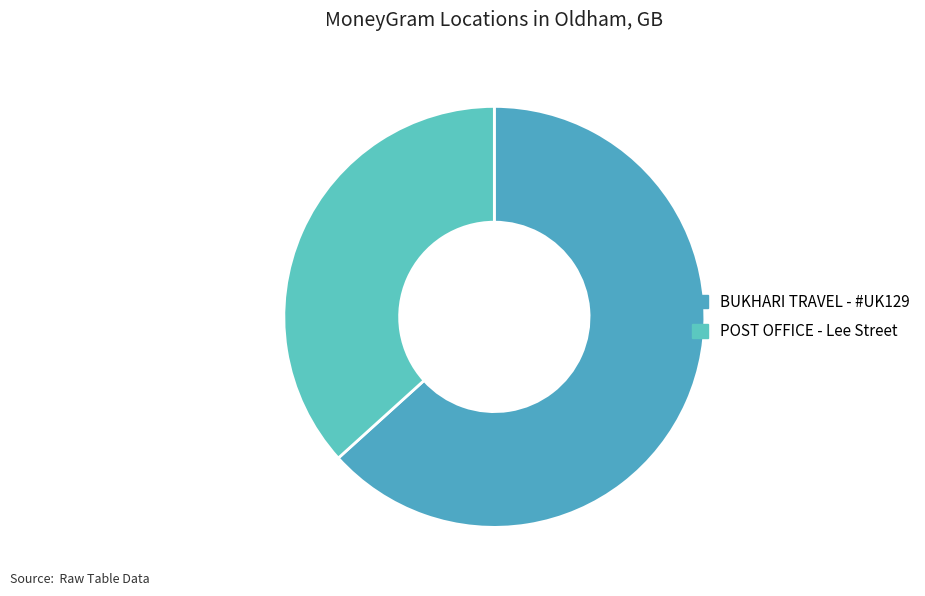

Does BUKHARI TRAVEL - #UK129 represent more than half of the total?

Yes